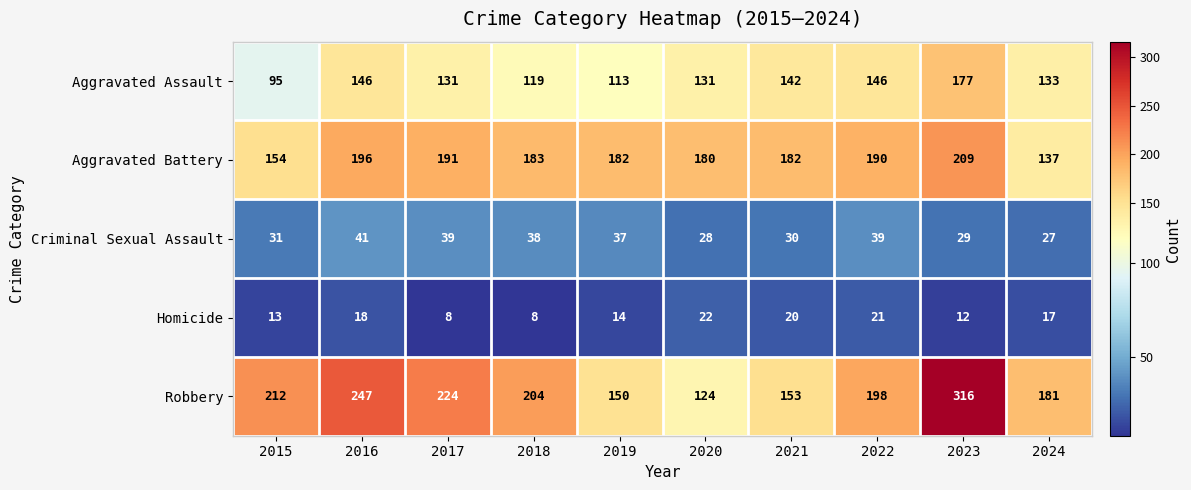

True or false: Aggravated Battery has a value of 302 at 2018.

False